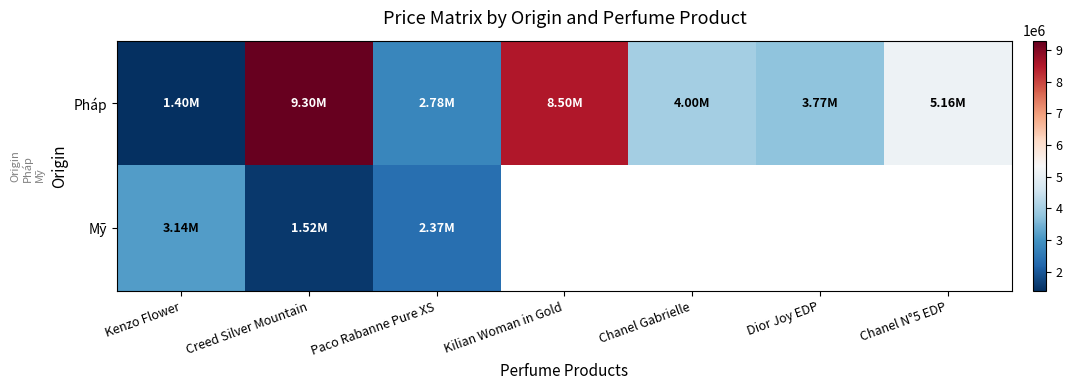

What is the greatest value displayed?

9300000.0